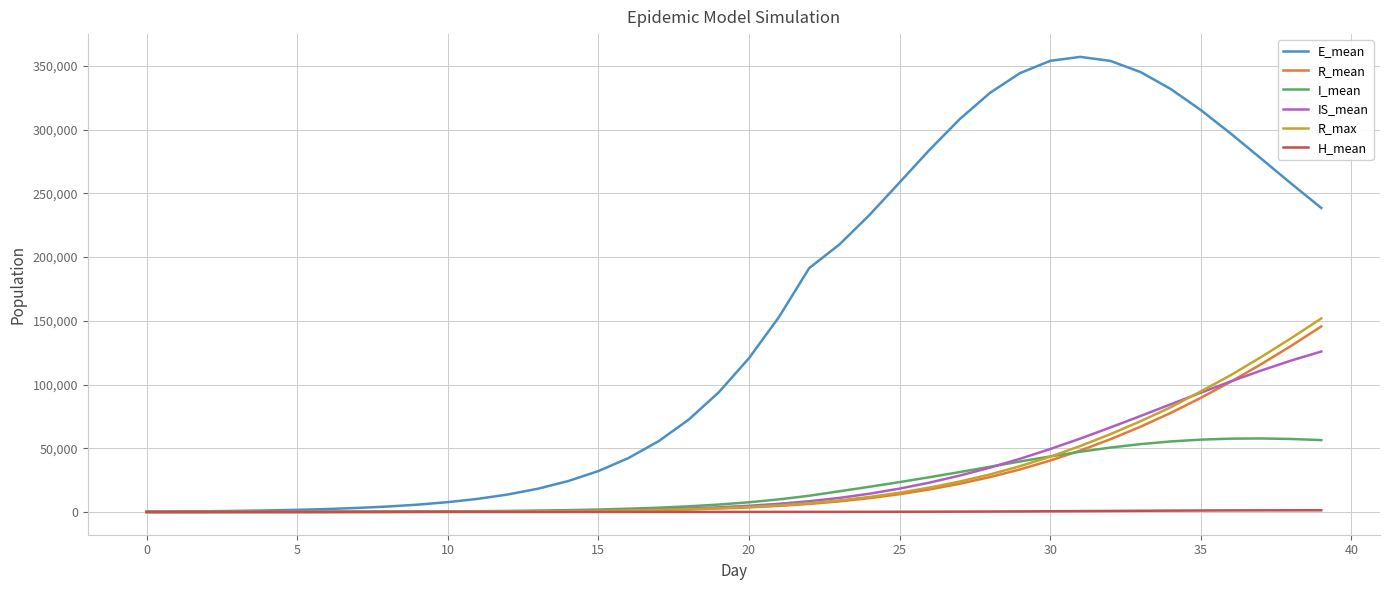

What is the maximum value shown in the chart?

357051.7